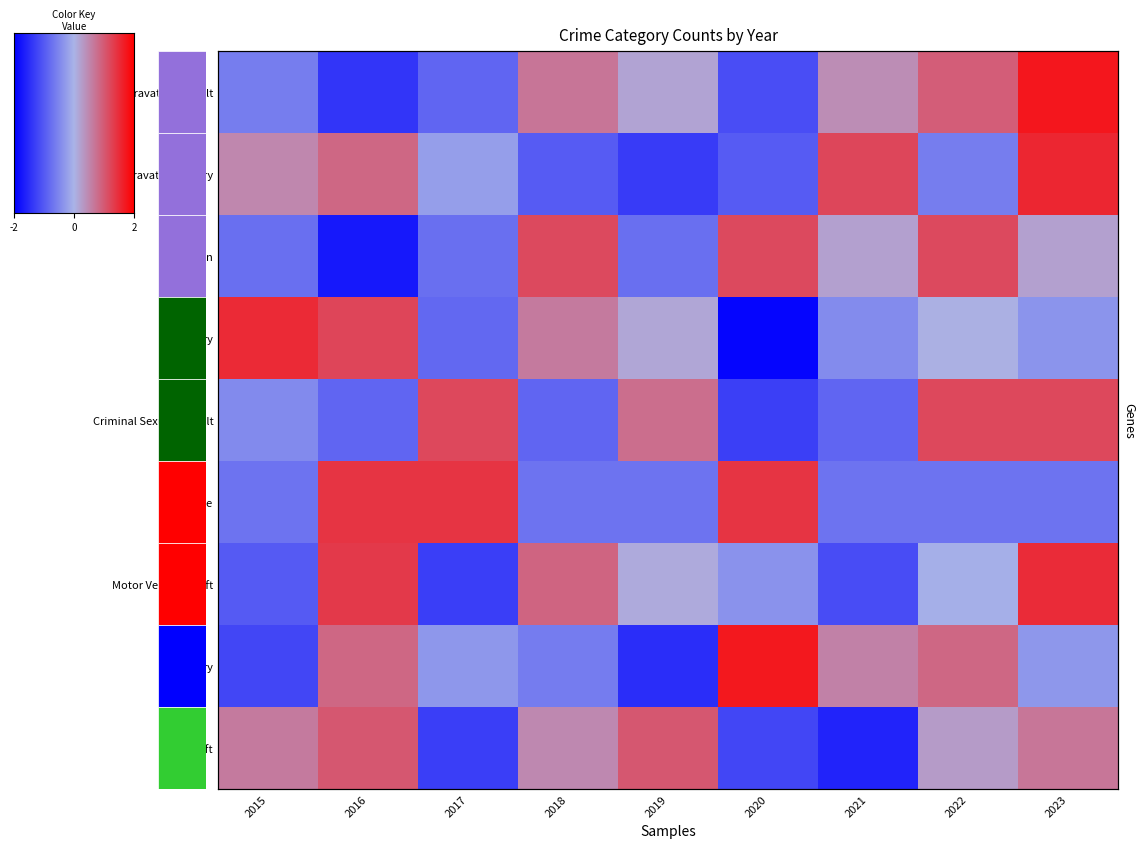

How many values in the Burglary series exceed 0?

5